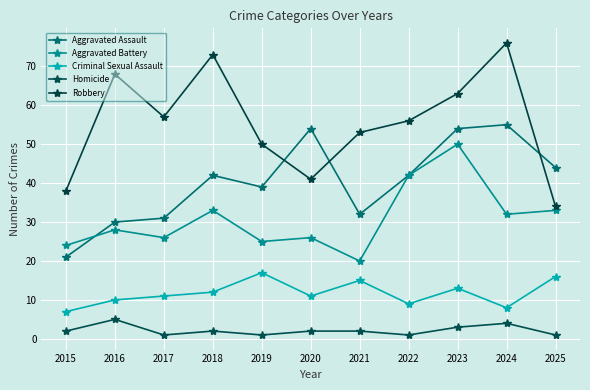

At 2022, list the series in order from largest to smallest.

Robbery, Aggravated Assault, Aggravated Battery, Criminal Sexual Assault, Homicide